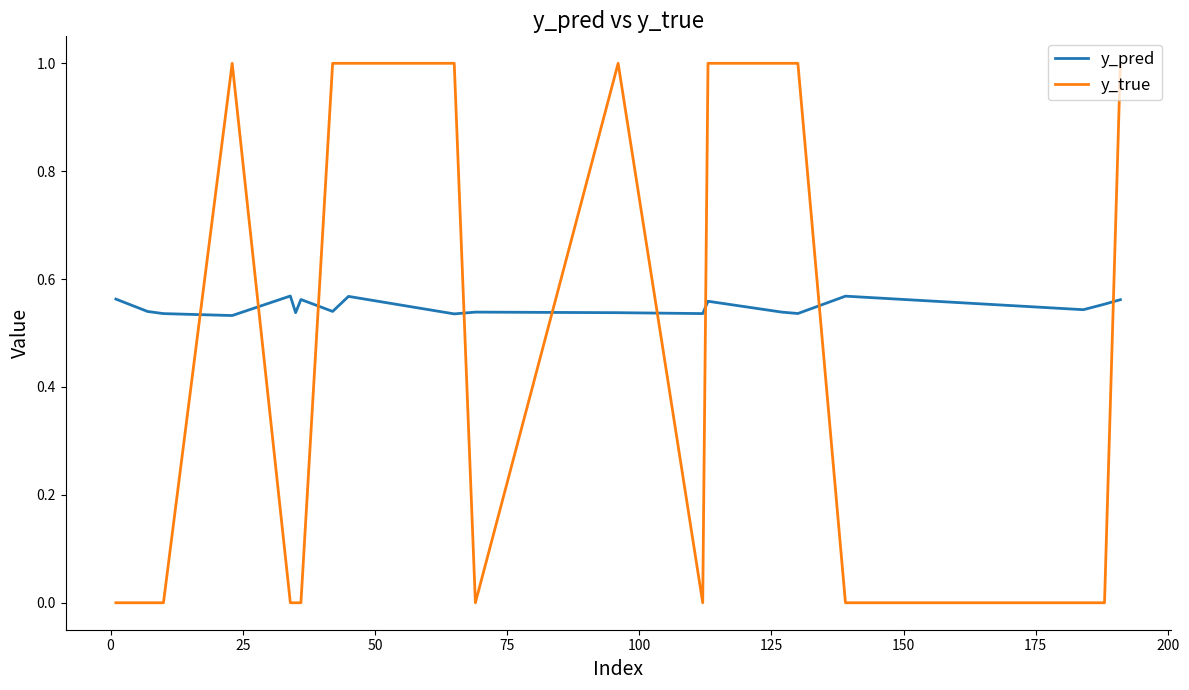

What are all the series names shown in the legend?

y_pred, y_true